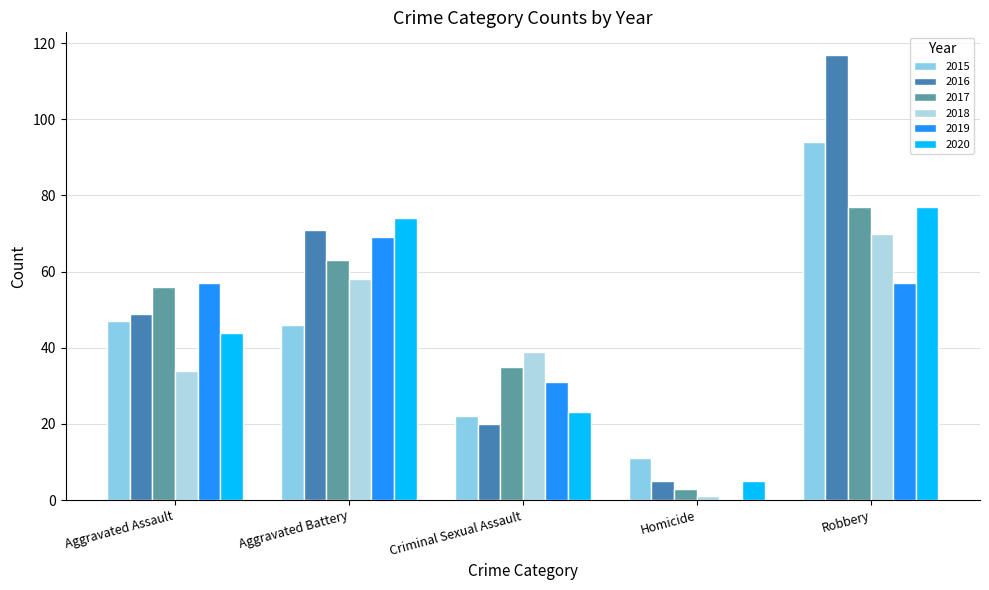

What are all the series names shown in the legend?

2015, 2016, 2017, 2018, 2019, 2020